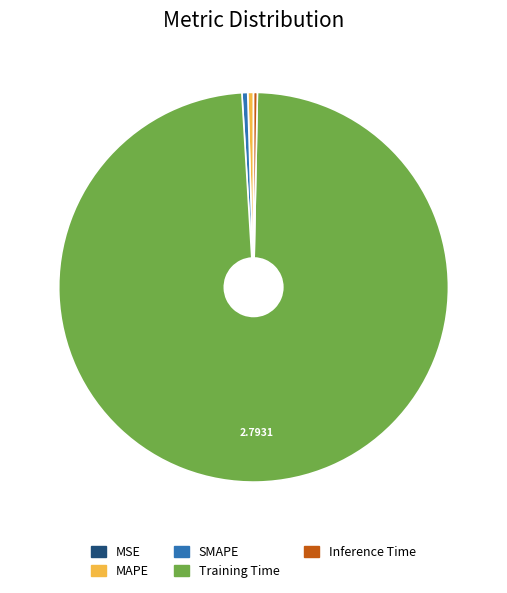

Which category has the biggest portion of the pie?

Training Time